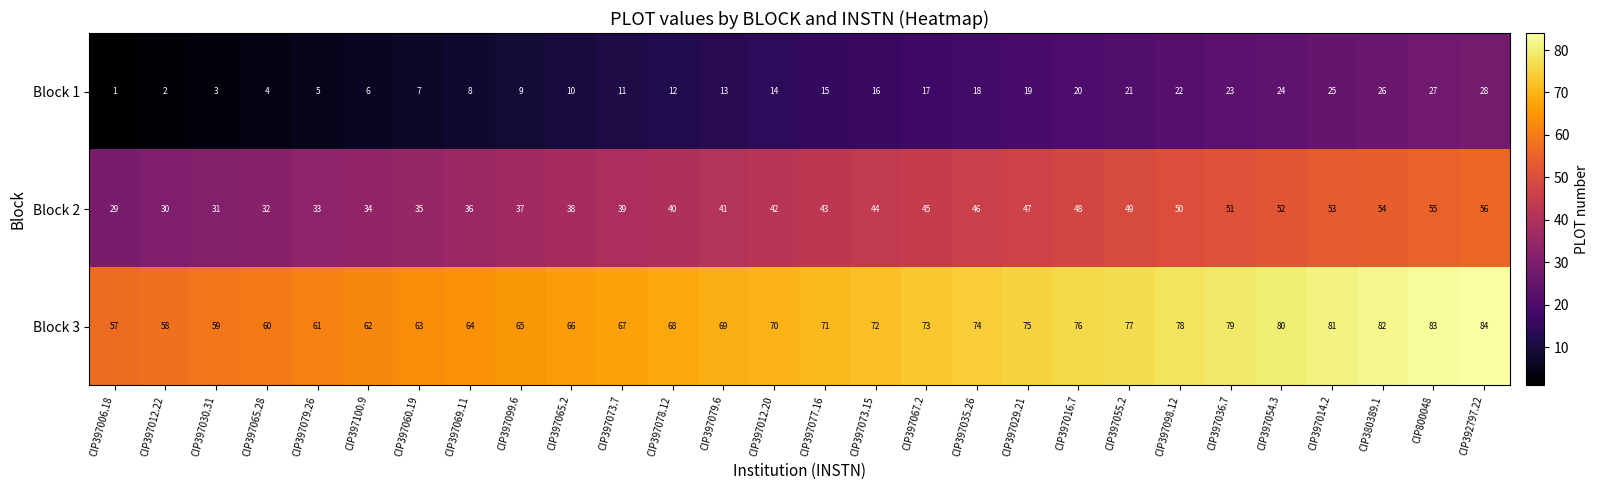

Read the Block 3 value at CIP397099.6.

65